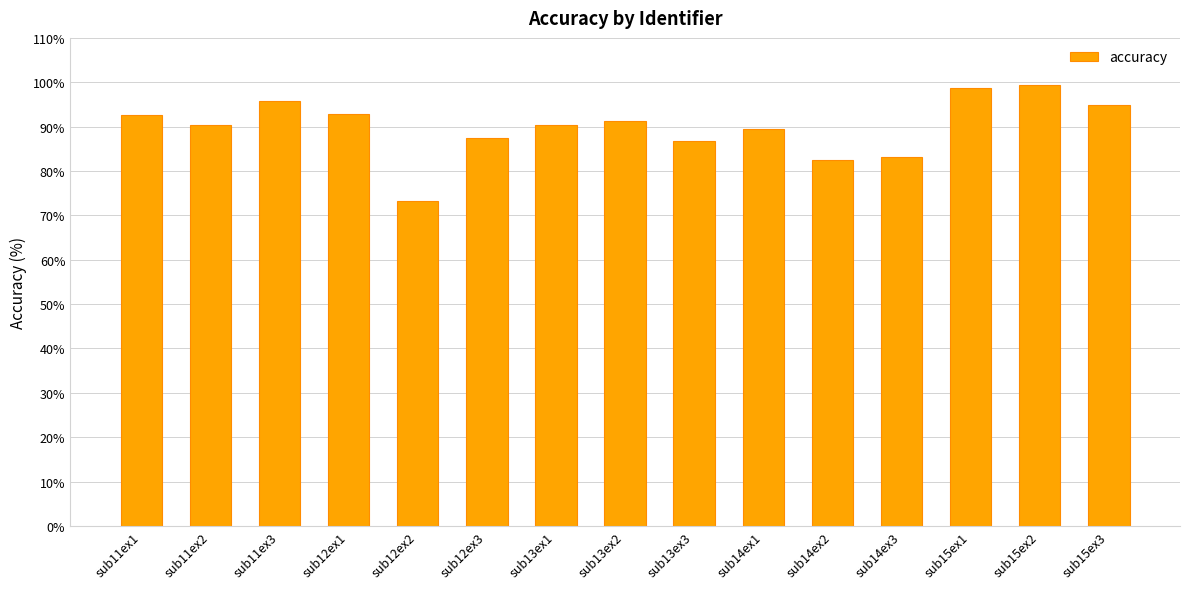

Is it true that the value at sub11ex2 is 90.3?

True